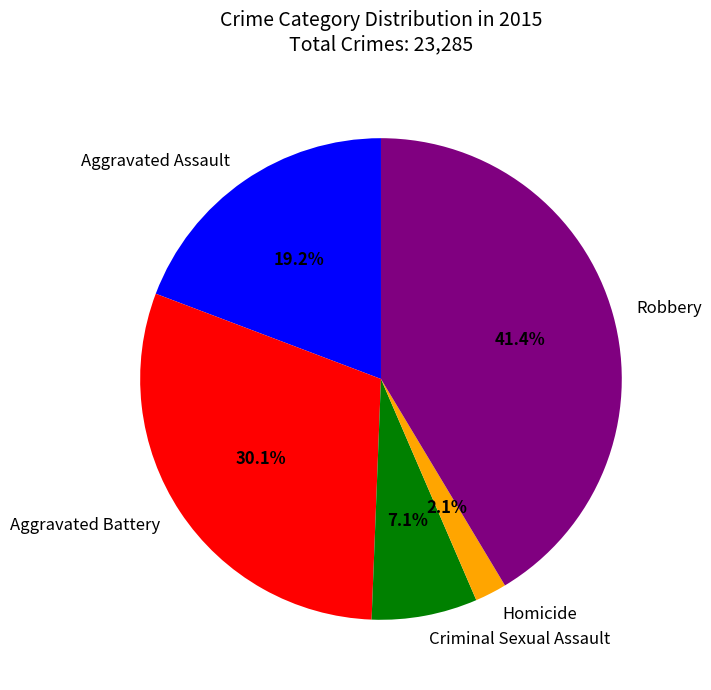

What is the total percentage of Criminal Sexual Assault and Robbery?

48.5%